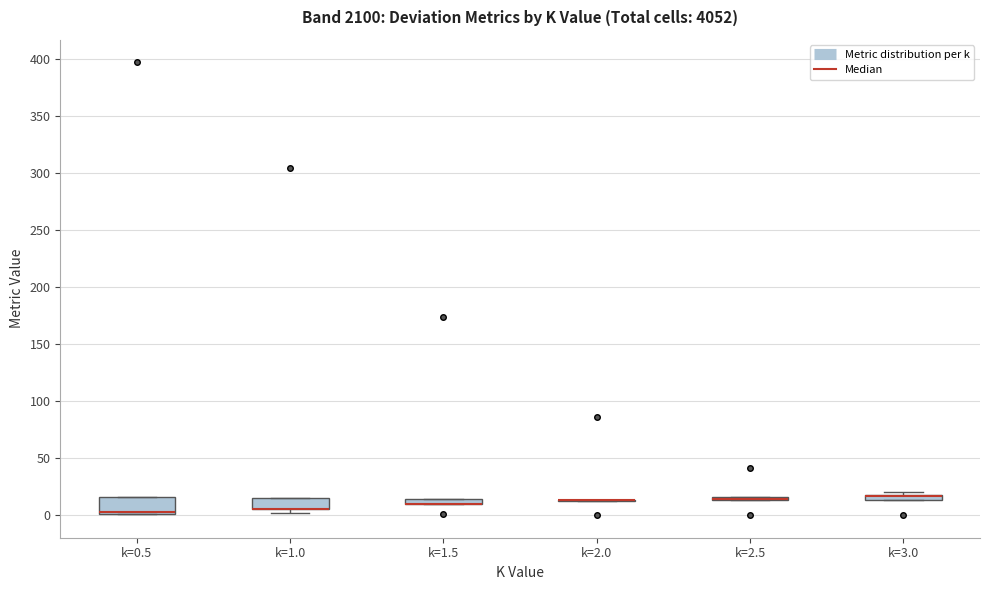

Where is the upper edge of the box for k=1.5 on the y-axis? The values are not printed on the chart, so give them approximately, as read against the axis.

15